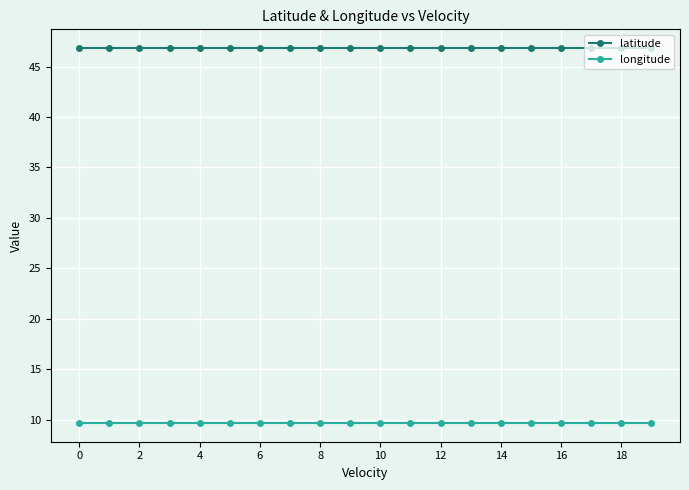

What is the value of the latitude point at the 15th from the left?

46.8